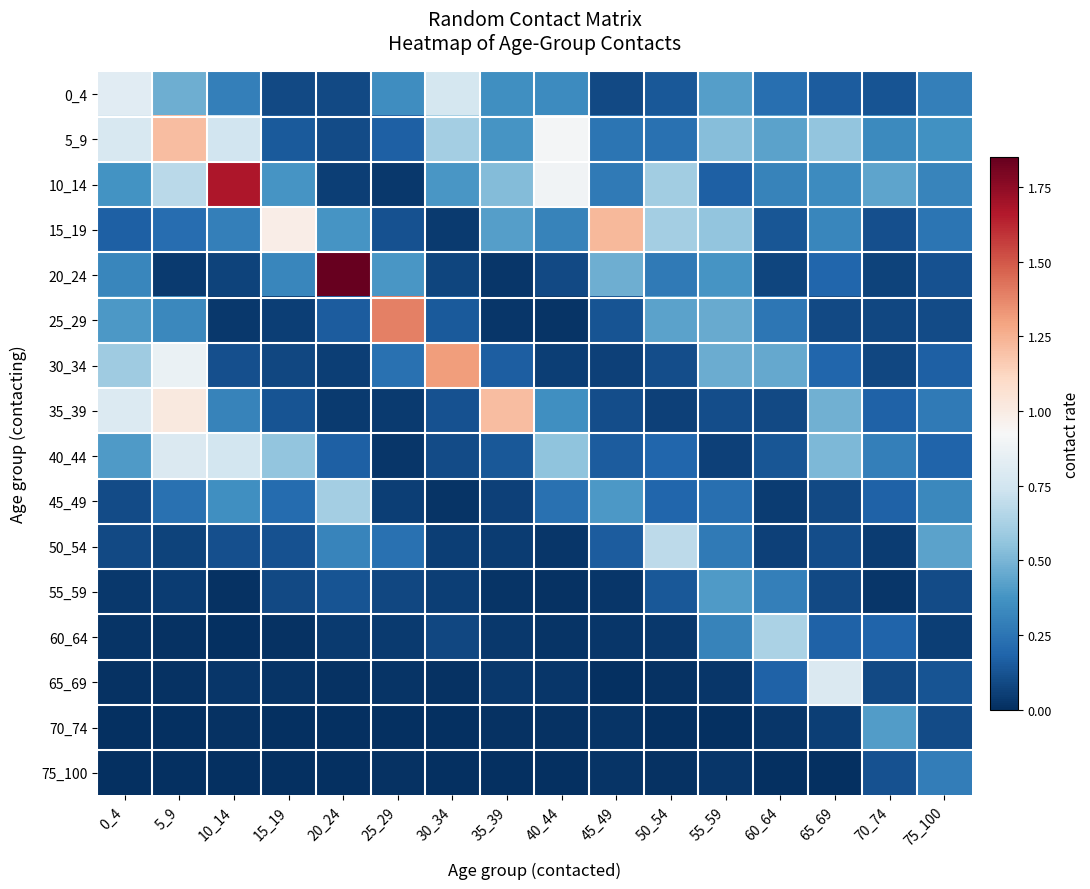

At 45_49, list the series in order from largest to smallest.

15_19, 20_24, 45_49, 10_14, 5_9, 50_54, 40_44, 25_29, 35_39, 0_4, 30_34, 55_59, 60_64, 75_100, 70_74, 65_69